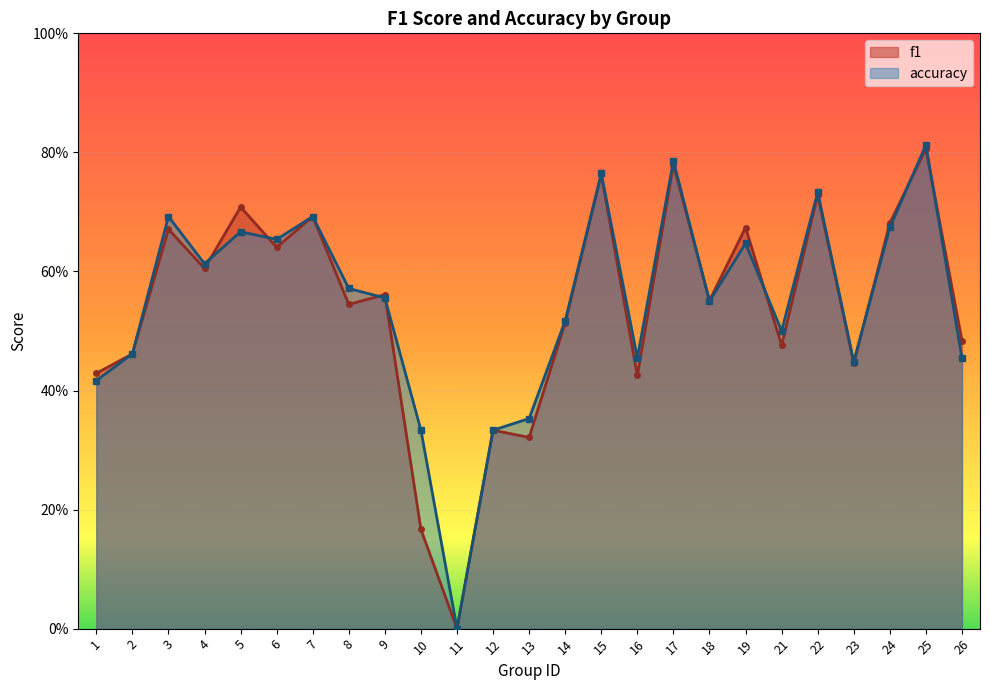

Rank the series by their average value, from highest to lowest.

accuracy, f1